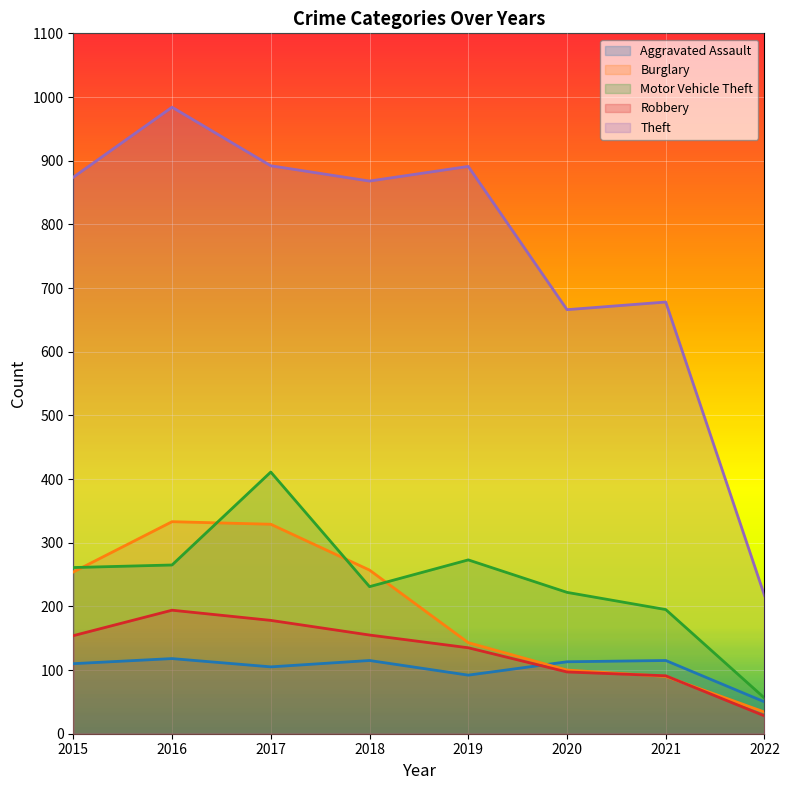

True or false: Robbery has a value of 69 at 2019.

False